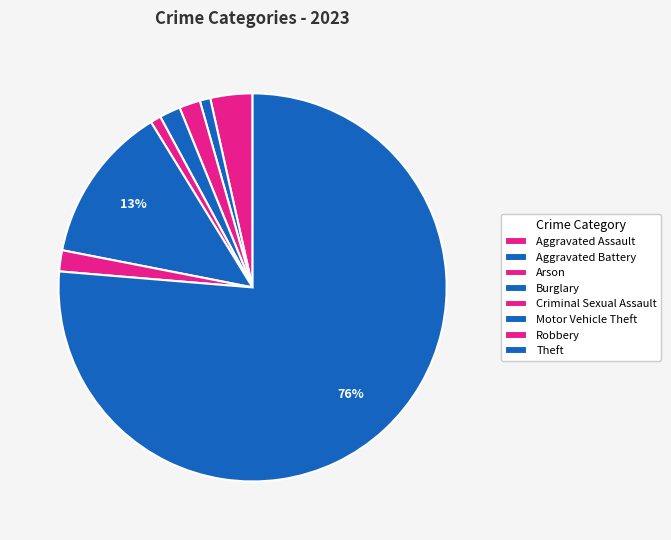

Which category has the smallest portion of the pie?

Aggravated Battery